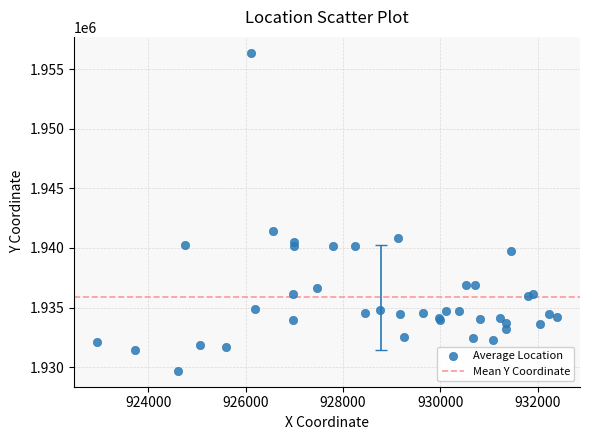

What Y value in the scatter plot is closest to 1943033?

1941432.3